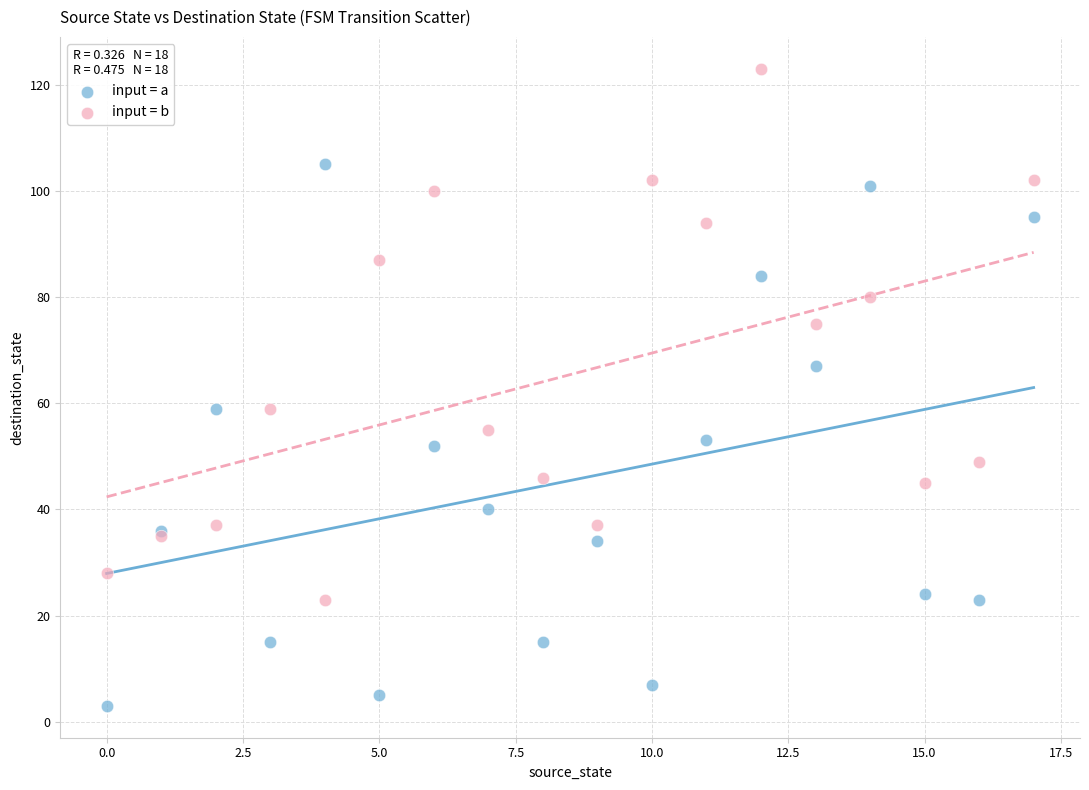

Which series contains the lowest Y value?

input = a